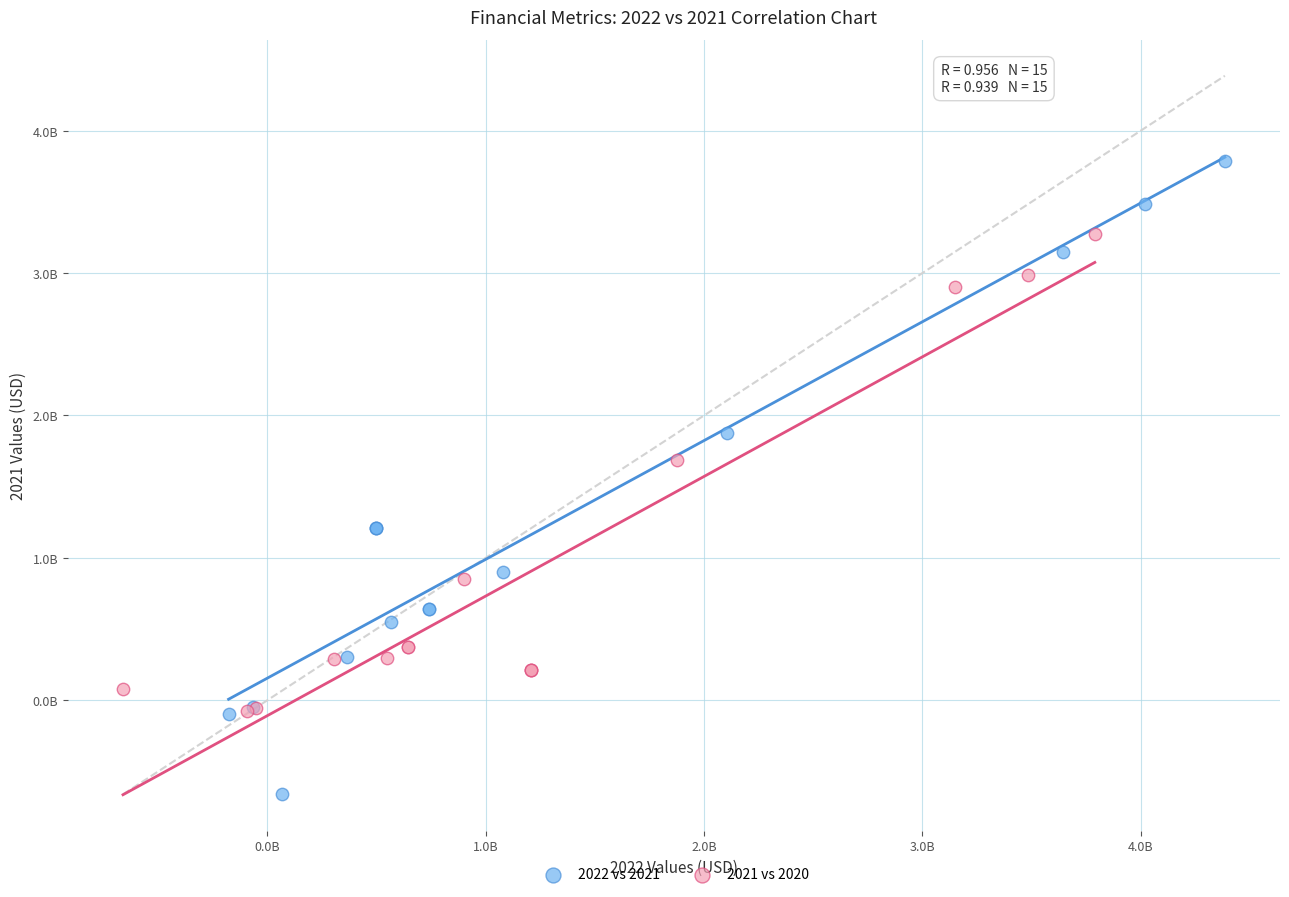

What are all the series names shown in the legend?

2022 vs 2021, 2021 vs 2020